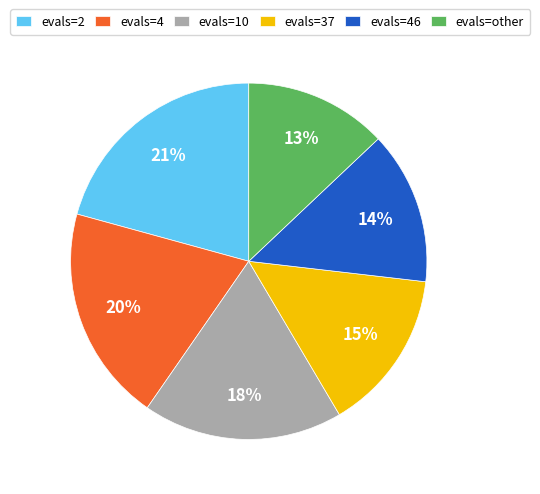

Does evals=46 represent more than half of the total?

No